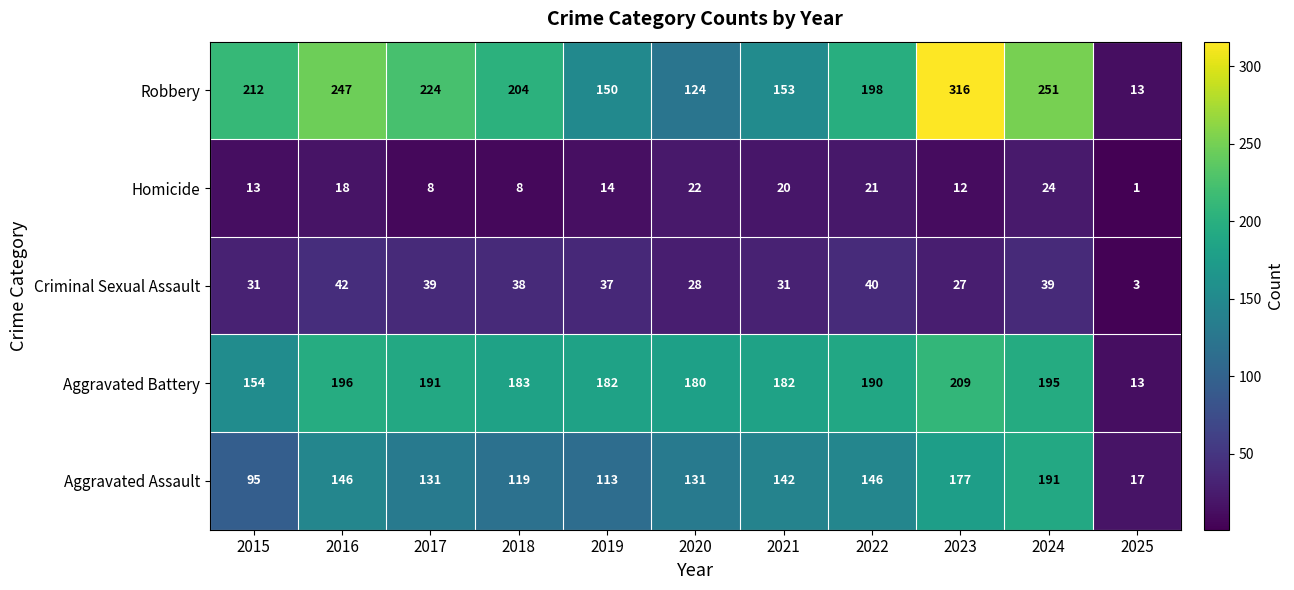

True or false: Robbery has a value of 174 at 2020.

False